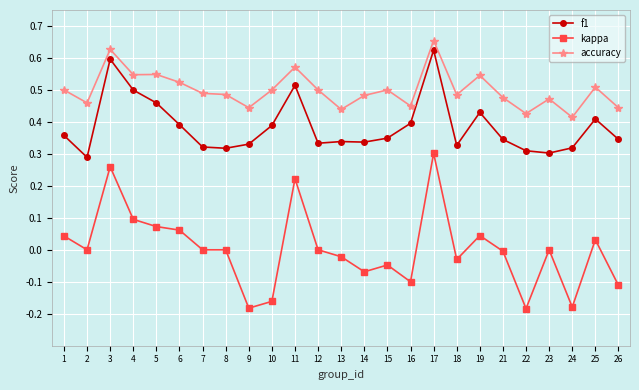

At which label does kappa first exceed 0?

1